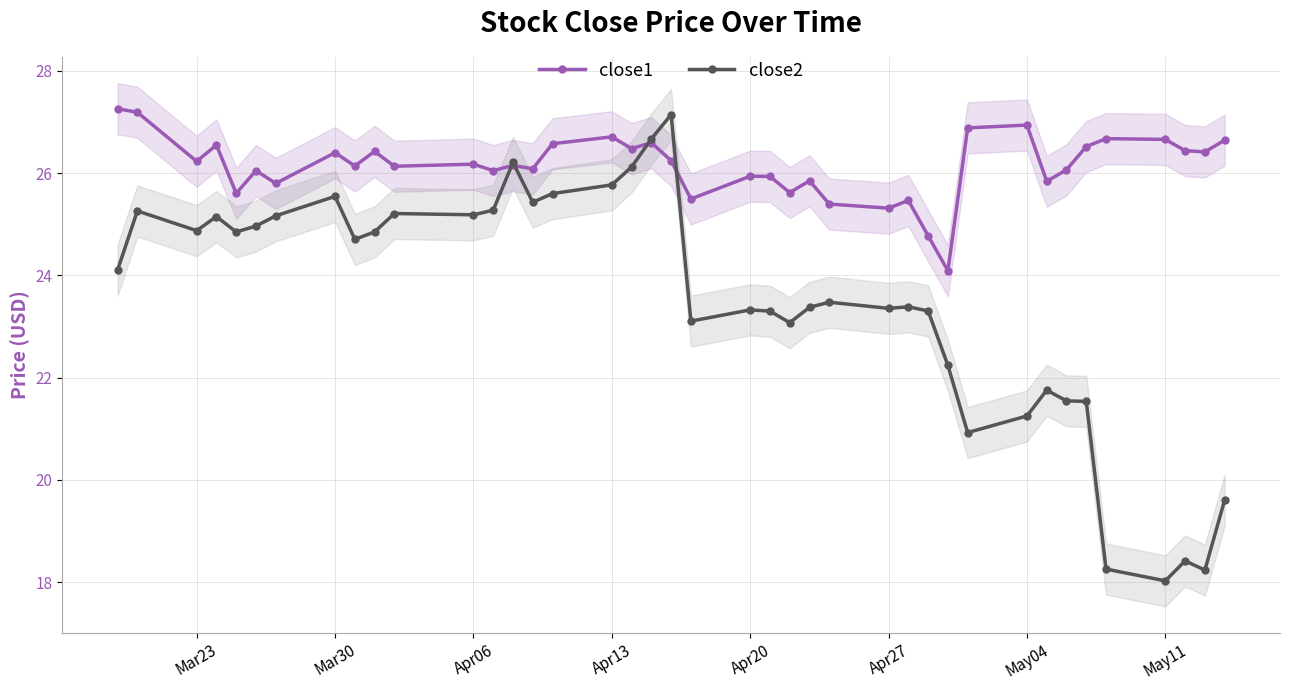

The value of close2 at Apr27 is 23.4. True or false?

True